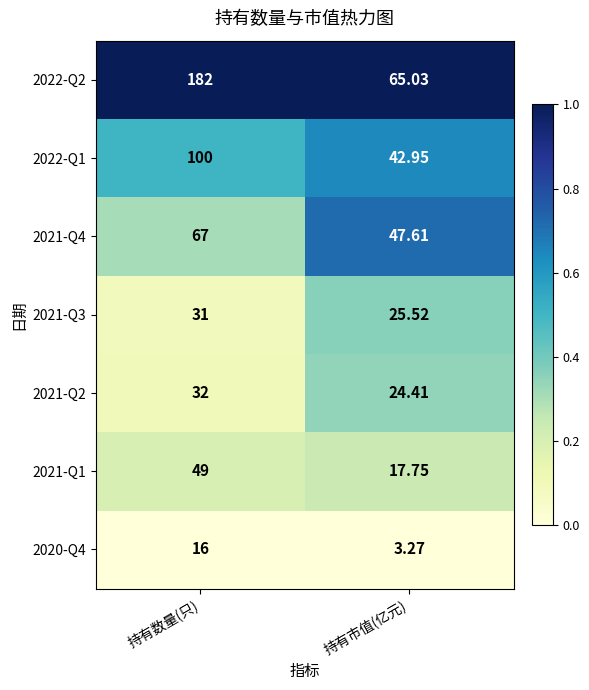

At which category is the sum across all series the highest?

持有数量(只)